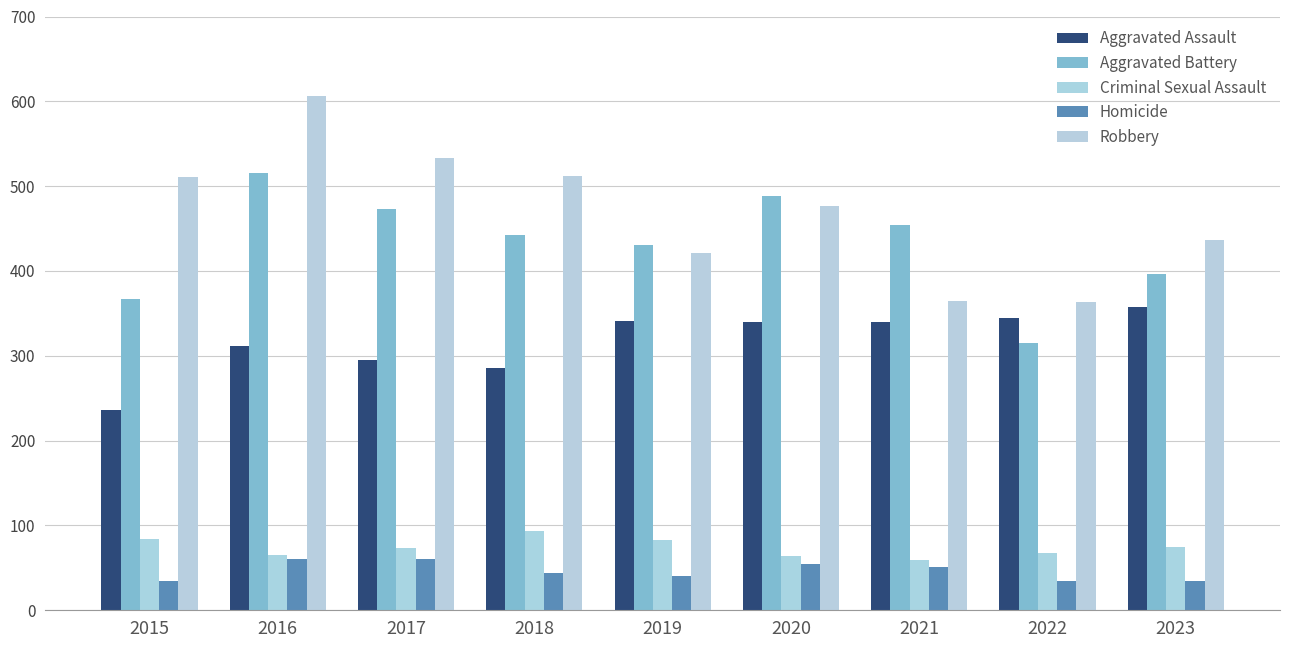

The Aggravated Battery series shows 315 at 2022. True or false?

True